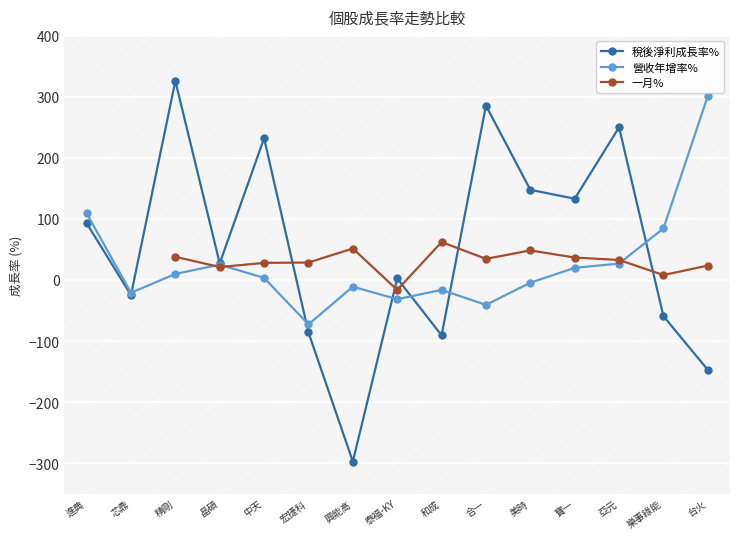

What is the total value across all series at 宏捷科?

-158.7